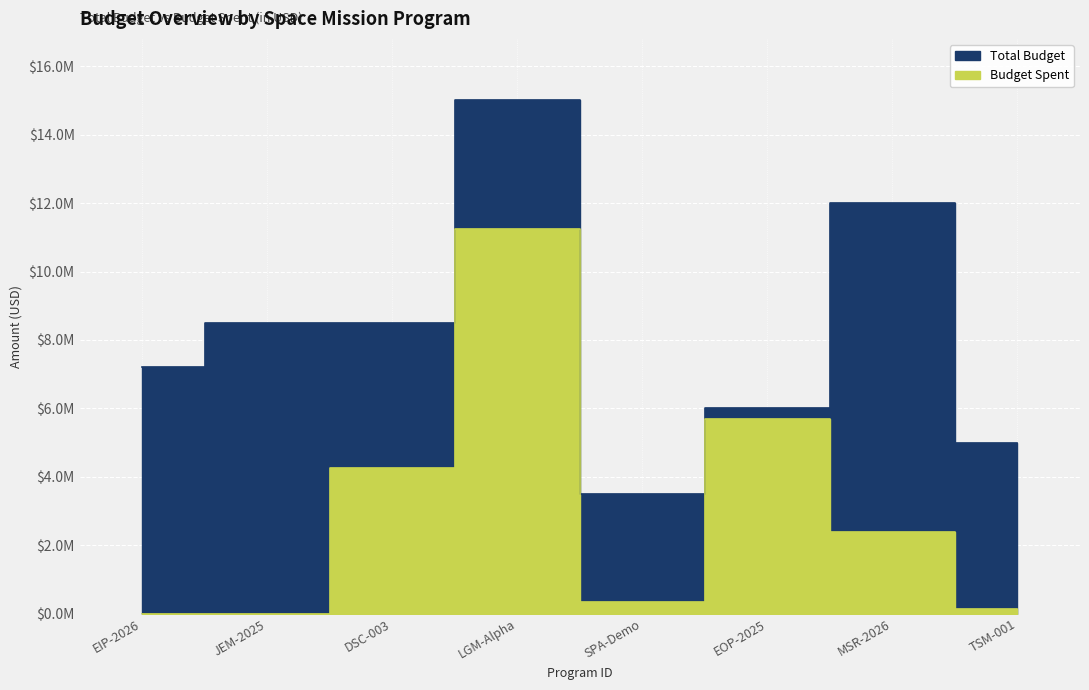

True or false: Total Budget and Budget Spent cross at least once.

False